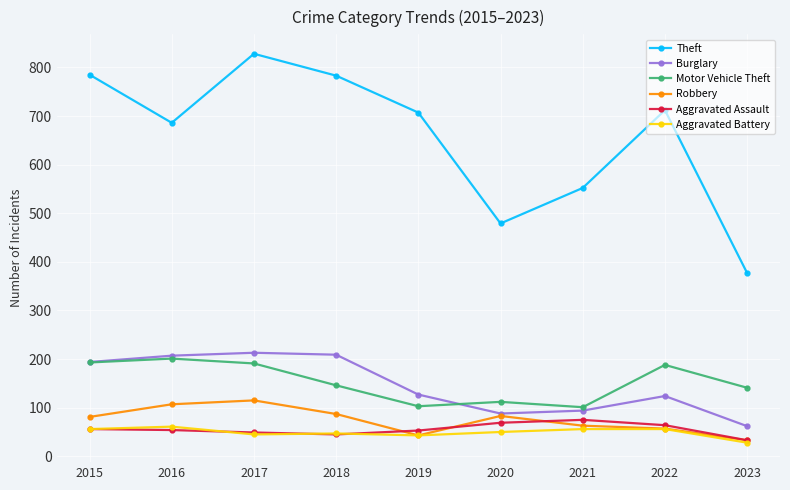

What is the smallest value displayed?

28